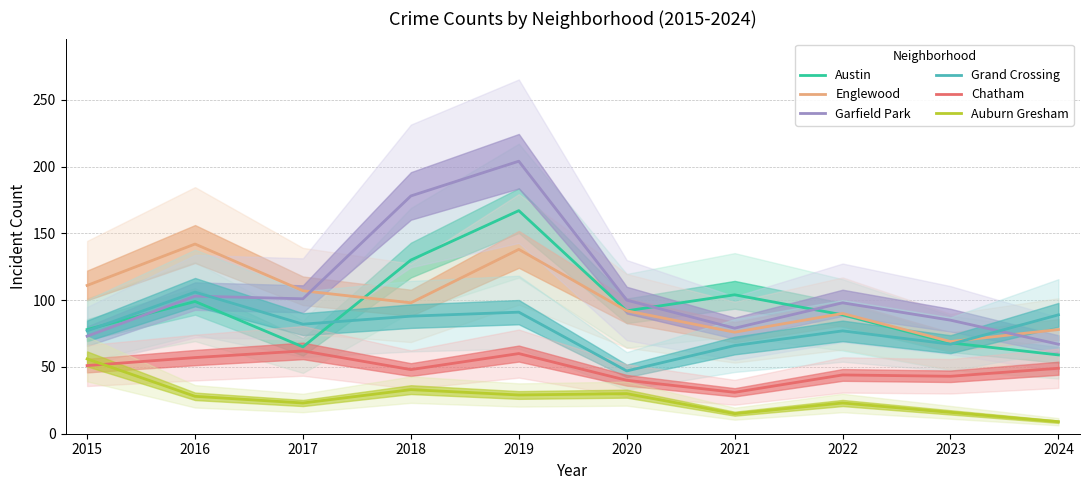

True or false: Auburn Gresham and Grand Crossing cross at least once.

False